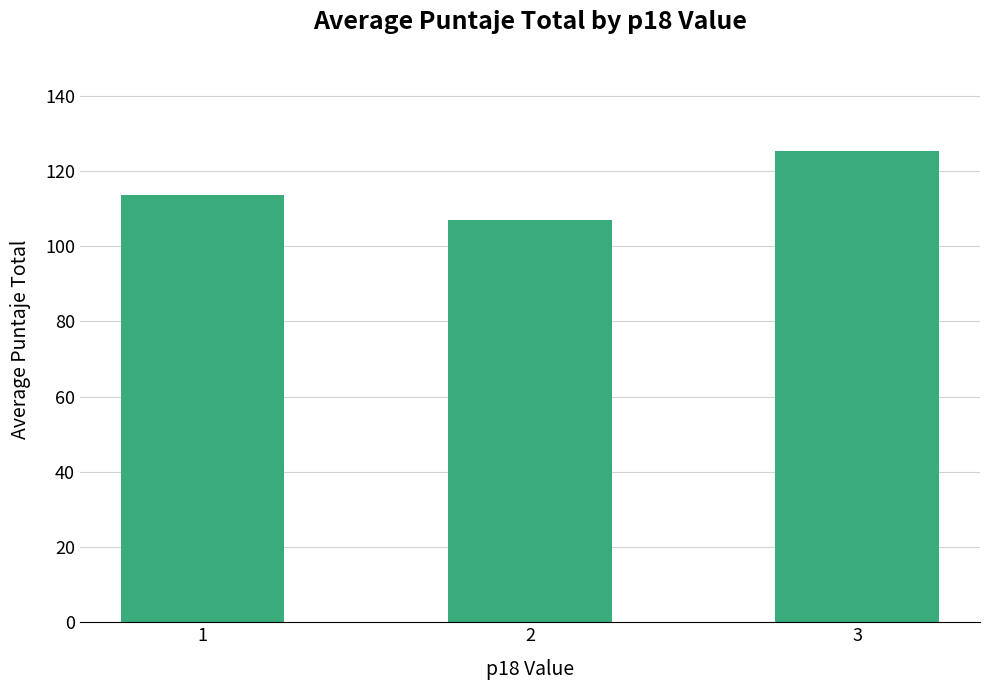

Which has a higher value, 3 or 2?

3